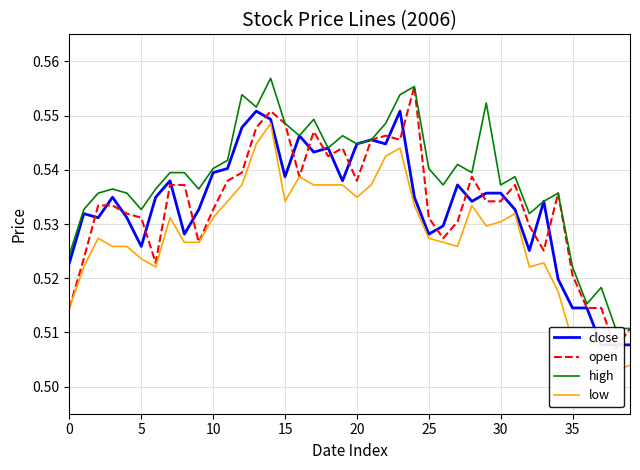

Read the open value at 31.

0.5